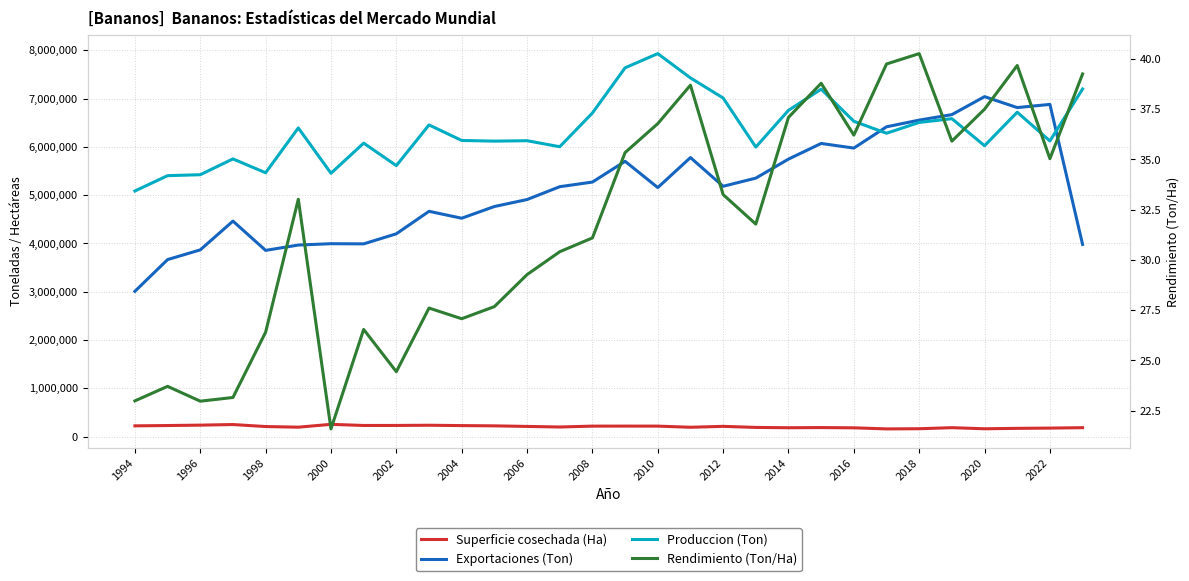

Does the chart have visible grid lines?

Yes